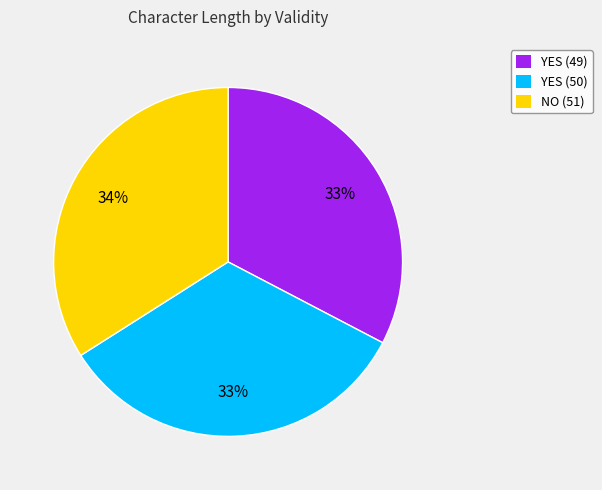

Does YES (49) represent more than half of the total?

No